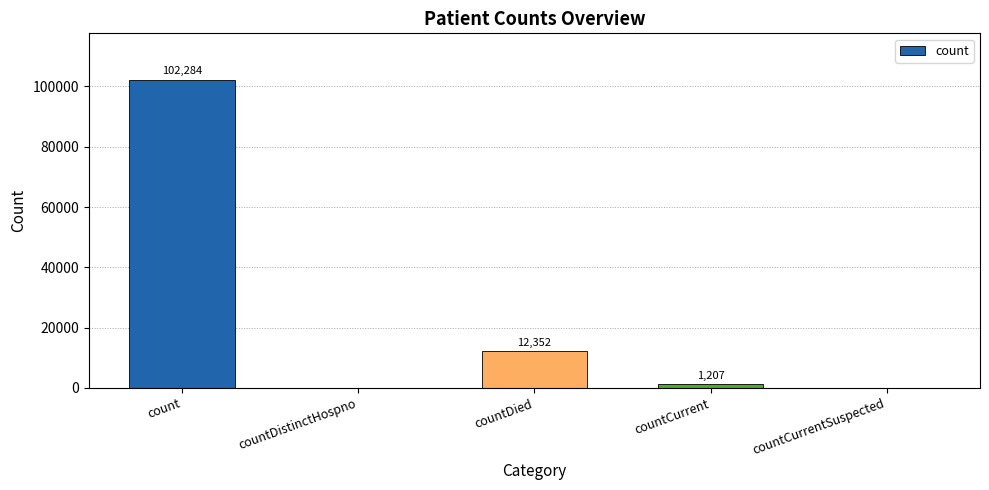

Does the chart contain stacked bars?

No